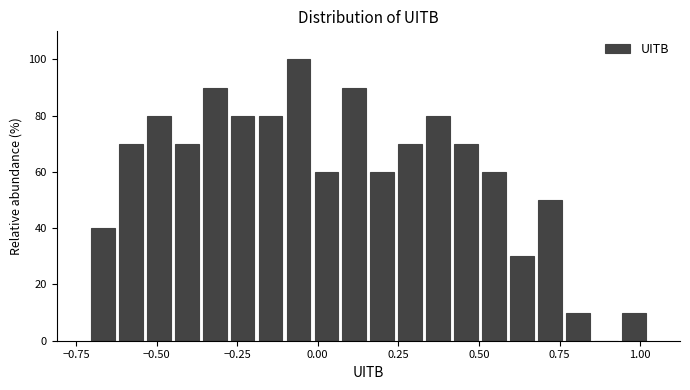

Around what value on the x-axis is the tallest bar? Give the approximate position of its centre, as read against the axis.

-0.05